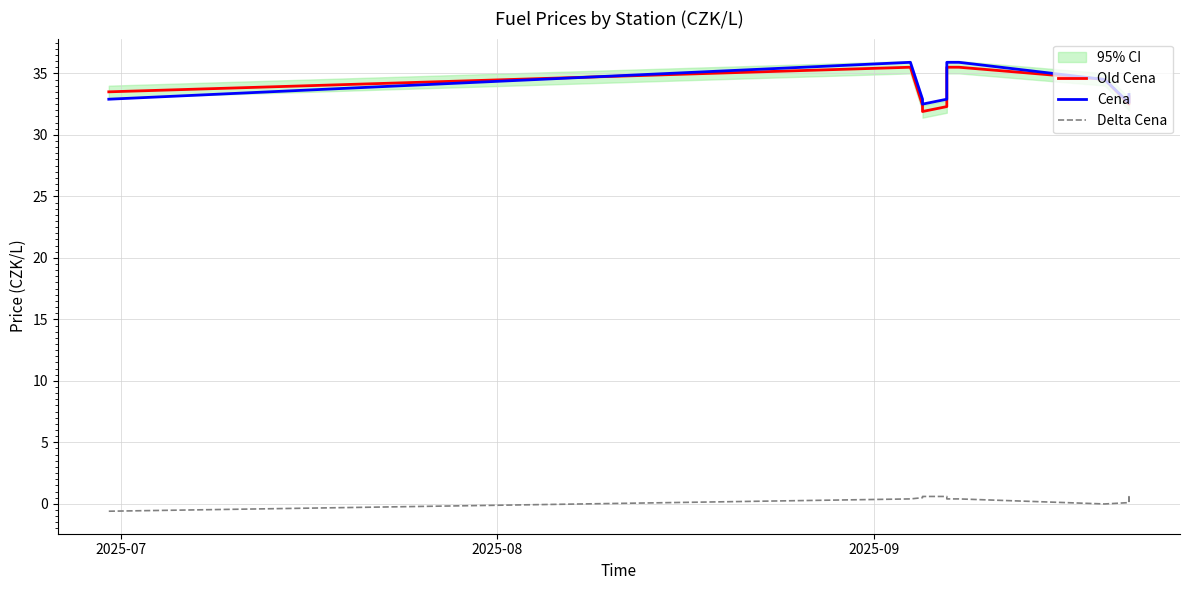

True or false: Old Cena and Delta Cena cross at least once.

False